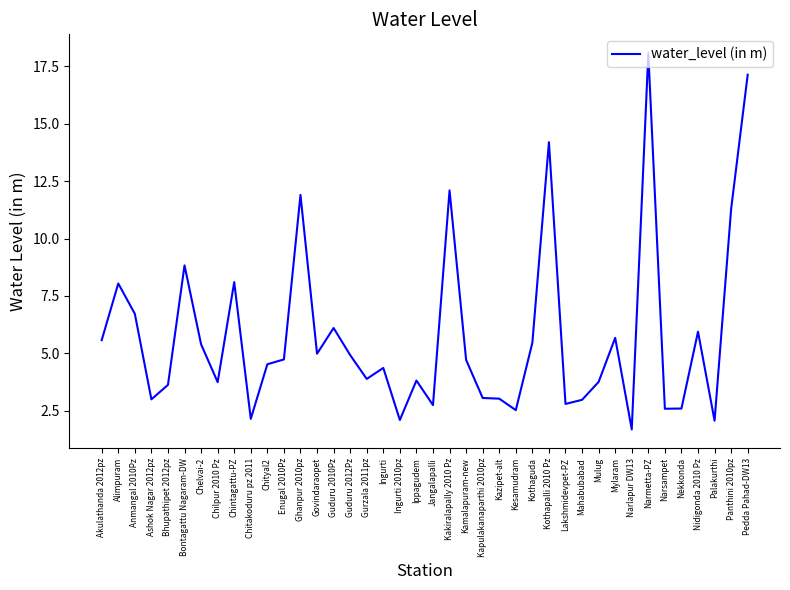

What position from the left is Narlapur DW13?

33